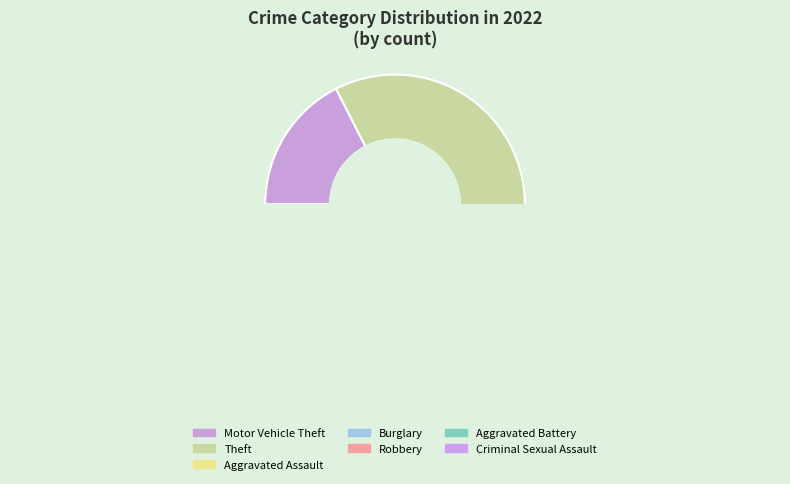

Is there a majority slice in this chart?

Yes